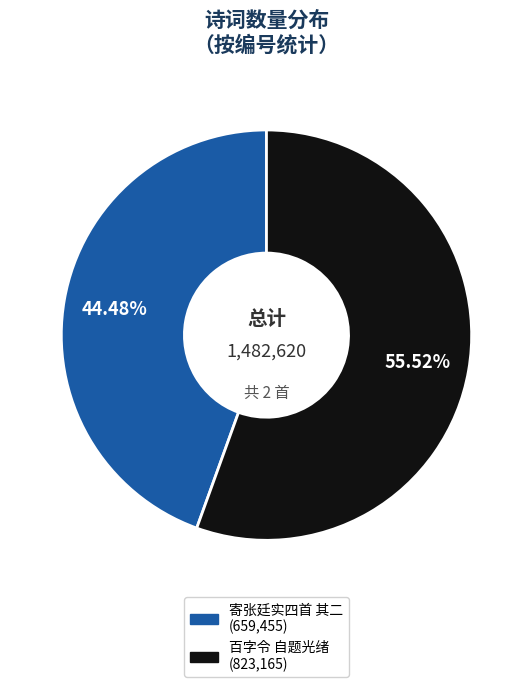

Is there a majority slice in this chart?

Yes